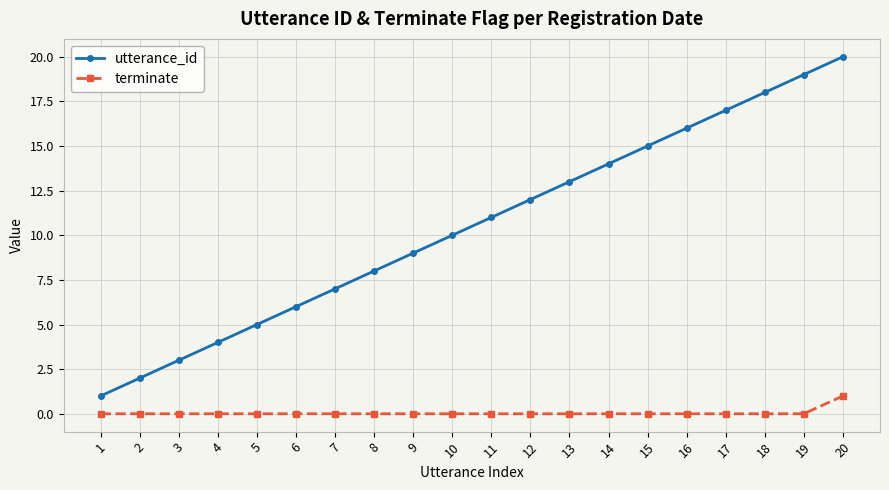

Which category has the highest value across all series?

20